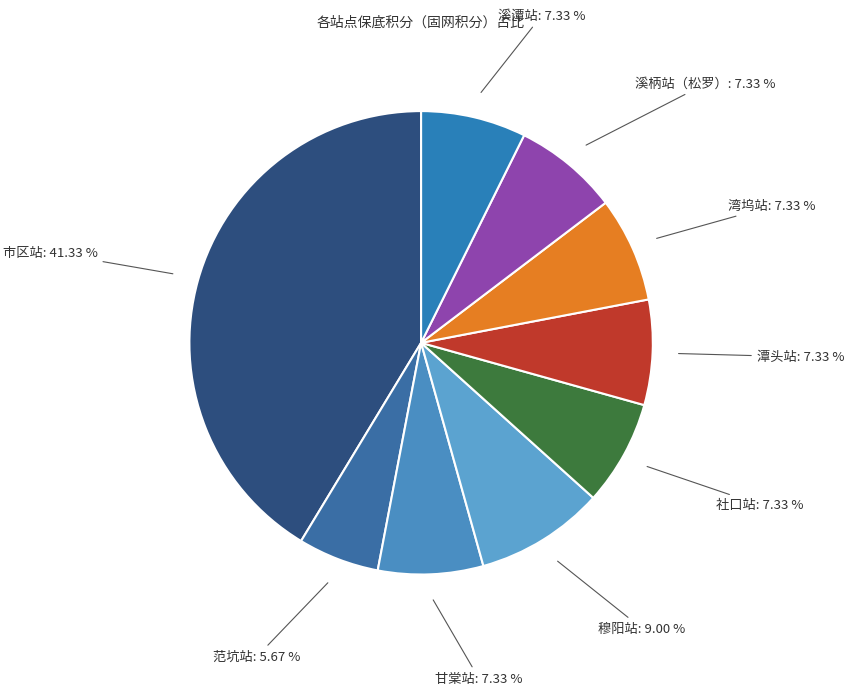

Is there any slice that represents more than half of the pie?

No